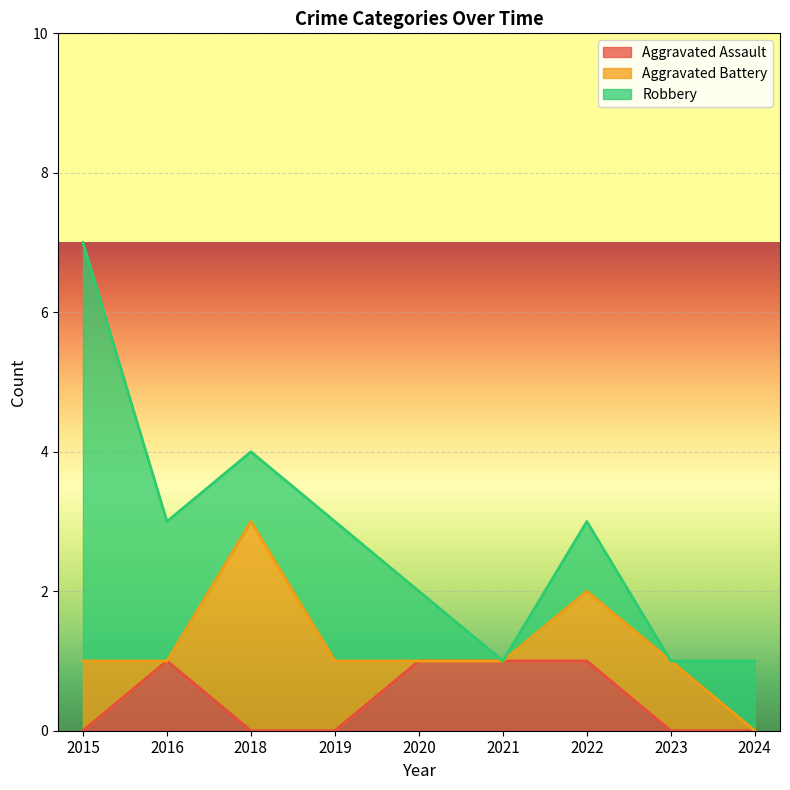

Which series has the largest total across all categories?

Robbery